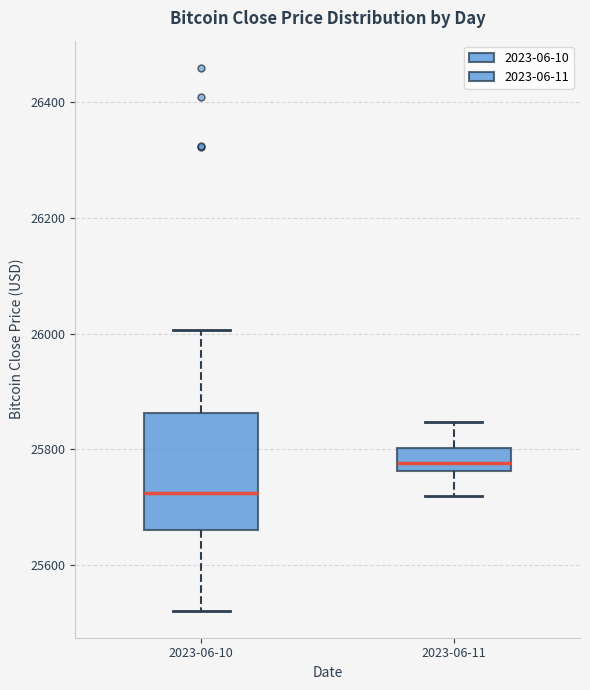

Comparing the boxes themselves (not the whiskers), which one is the tallest?

2023-06-10